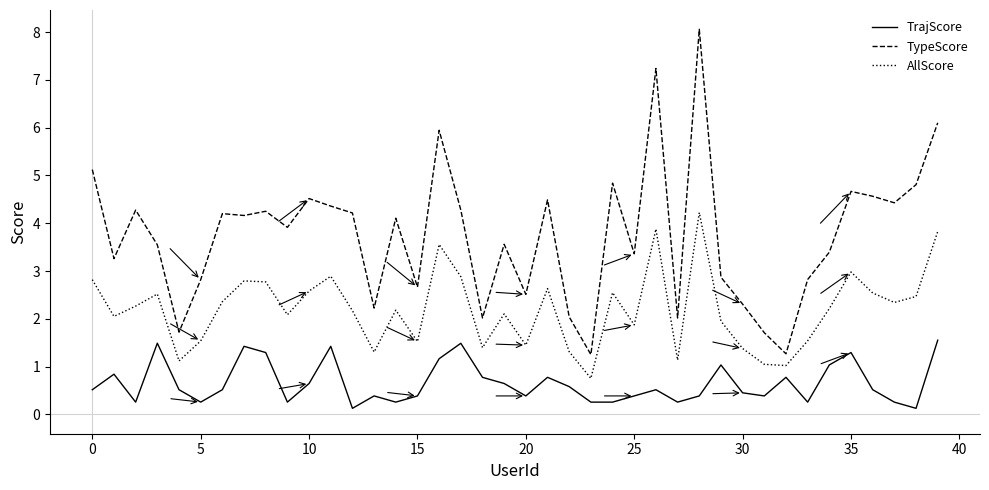

What are all the series names shown in the legend?

TrajScore, TypeScore, AllScore